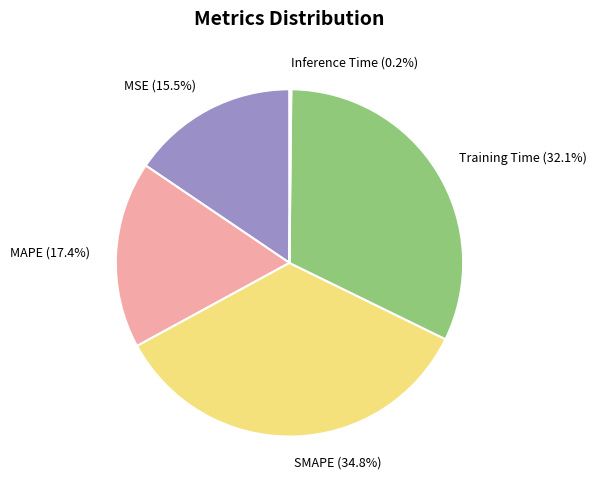

Does any single category account for the majority?

No